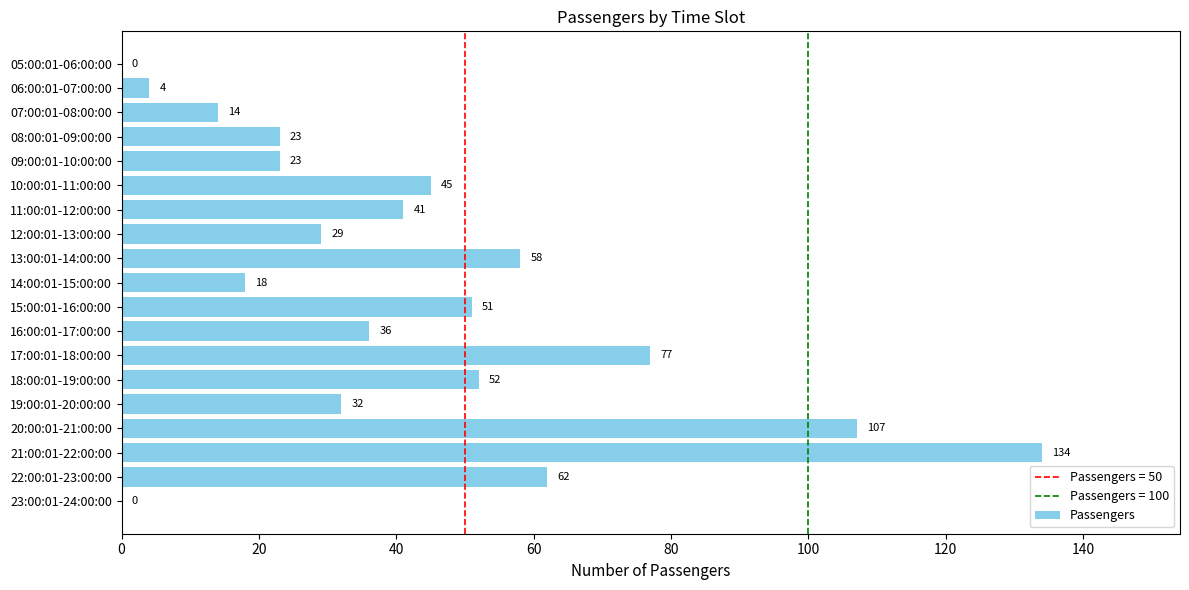

Are the bars horizontal?

Yes